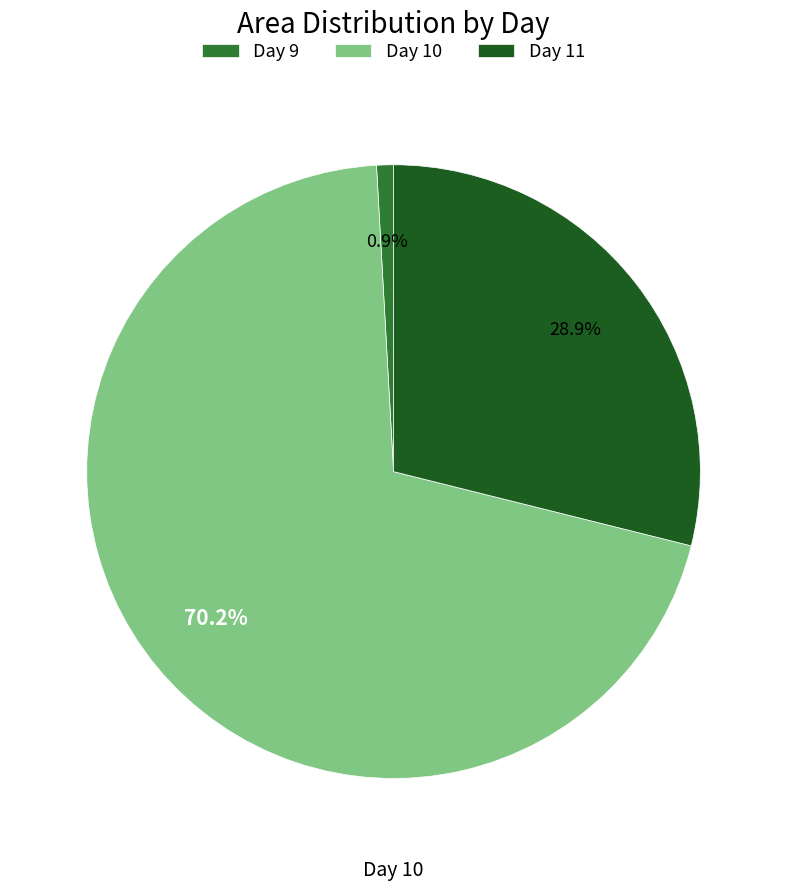

What is the ratio of the value at Day 11 to the value at Day 10?

0.4